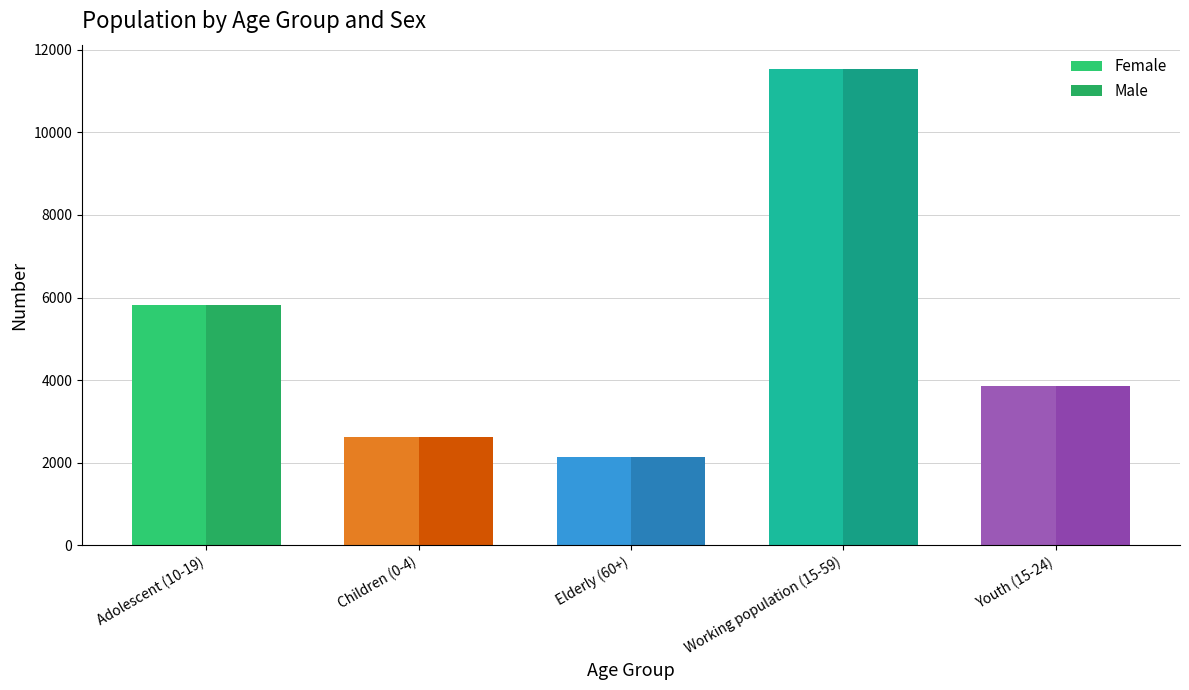

Does the chart contain stacked bars?

No